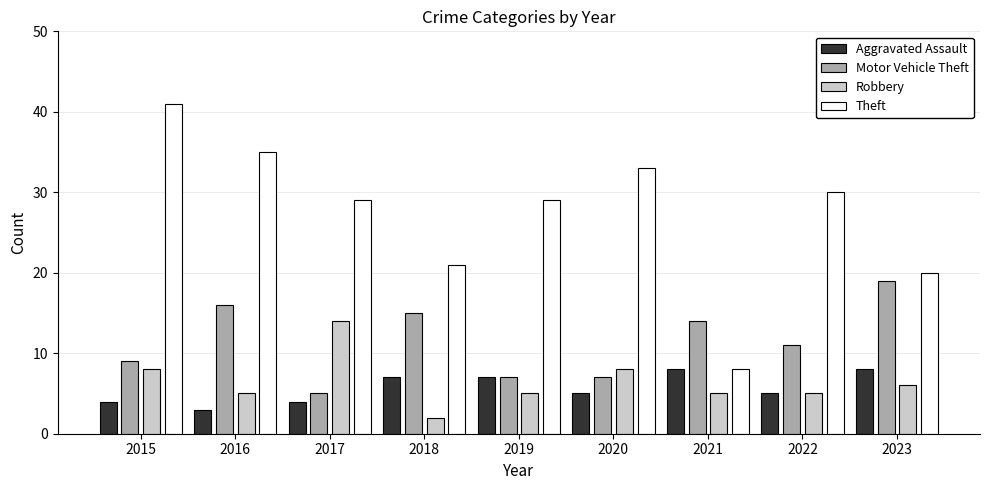

Between 2020 and 2022, which series saw the biggest shift?

Motor Vehicle Theft